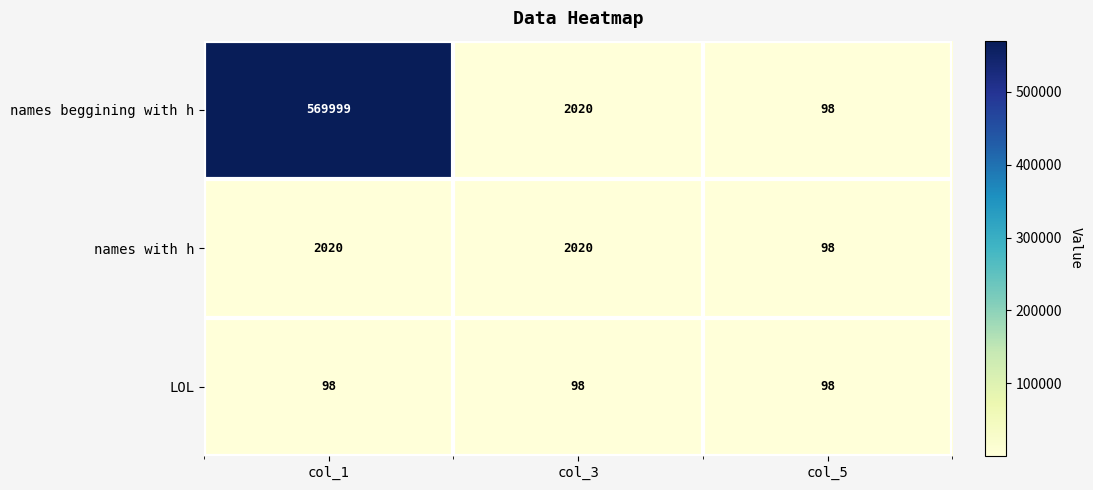

The value of names with h at col_3 is 690. True or false?

False